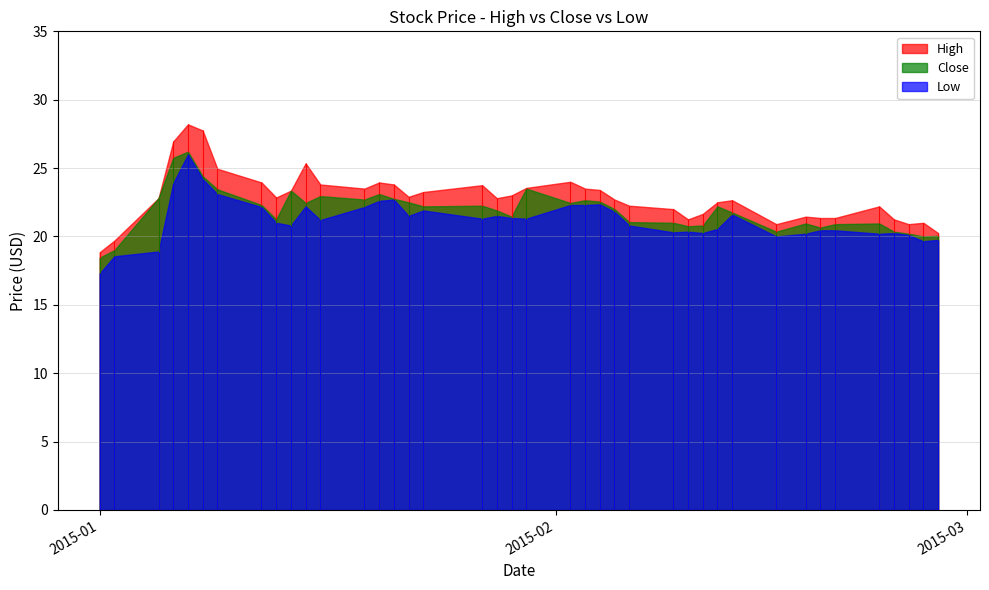

What is the sum of the High values at 2015-01-20 and 2015-02-03?

47.5